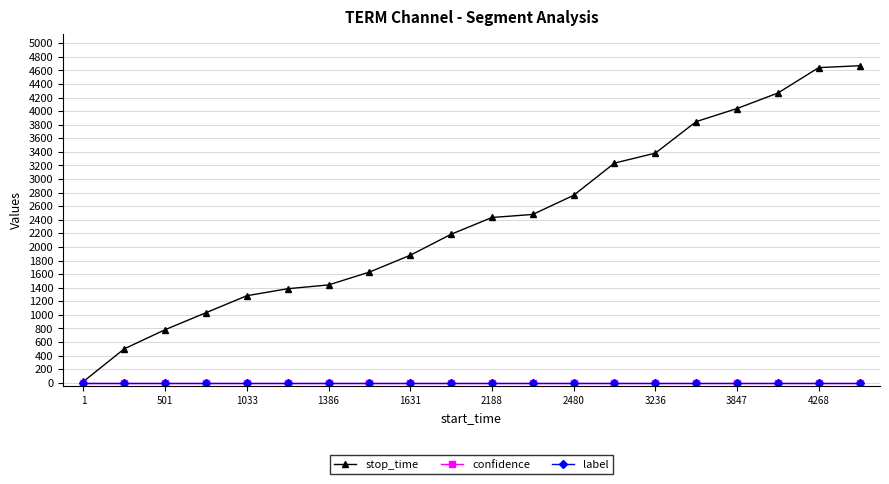

Is this an area chart (filled region under the line)?

No